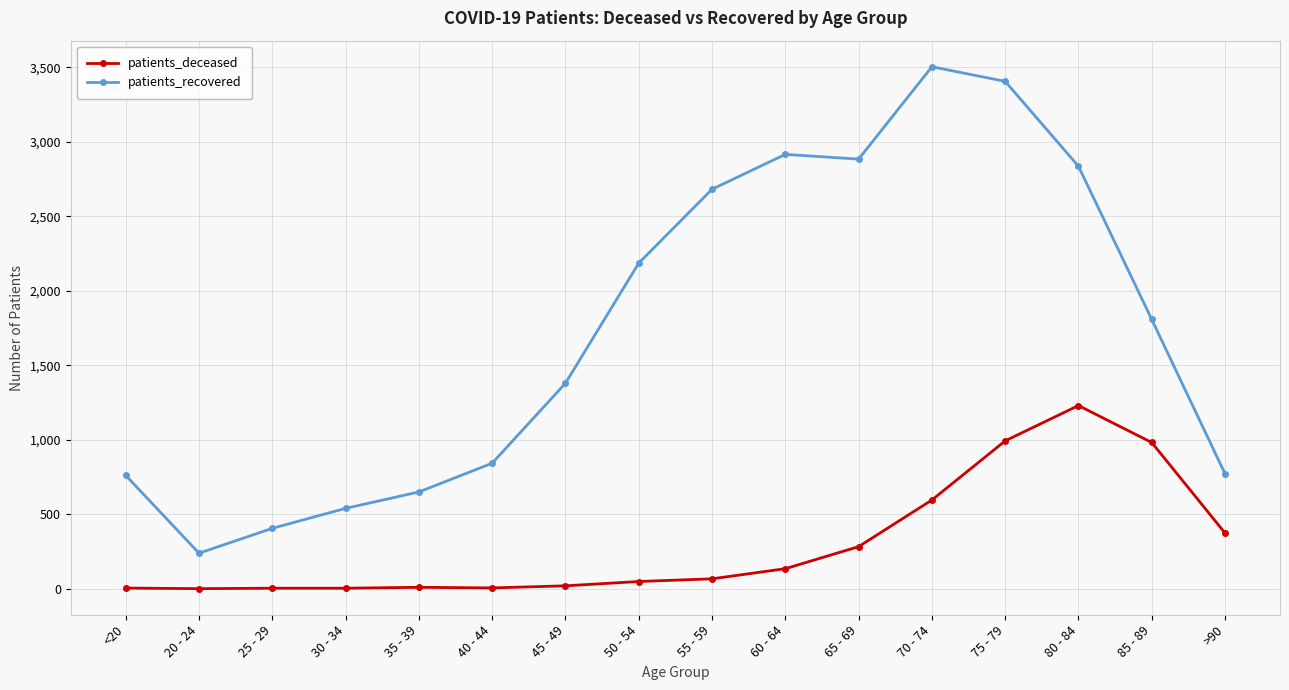

In patients_recovered, how many points are lower than both neighbors (excluding endpoints)?

2